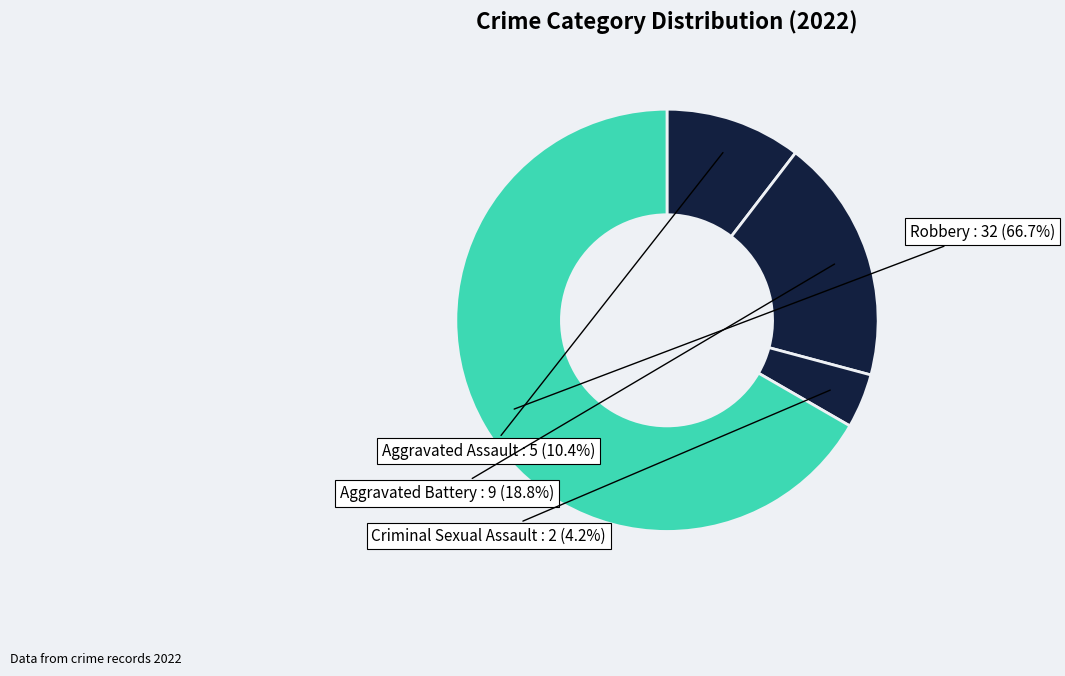

What is the largest slice in the pie chart?

Robbery